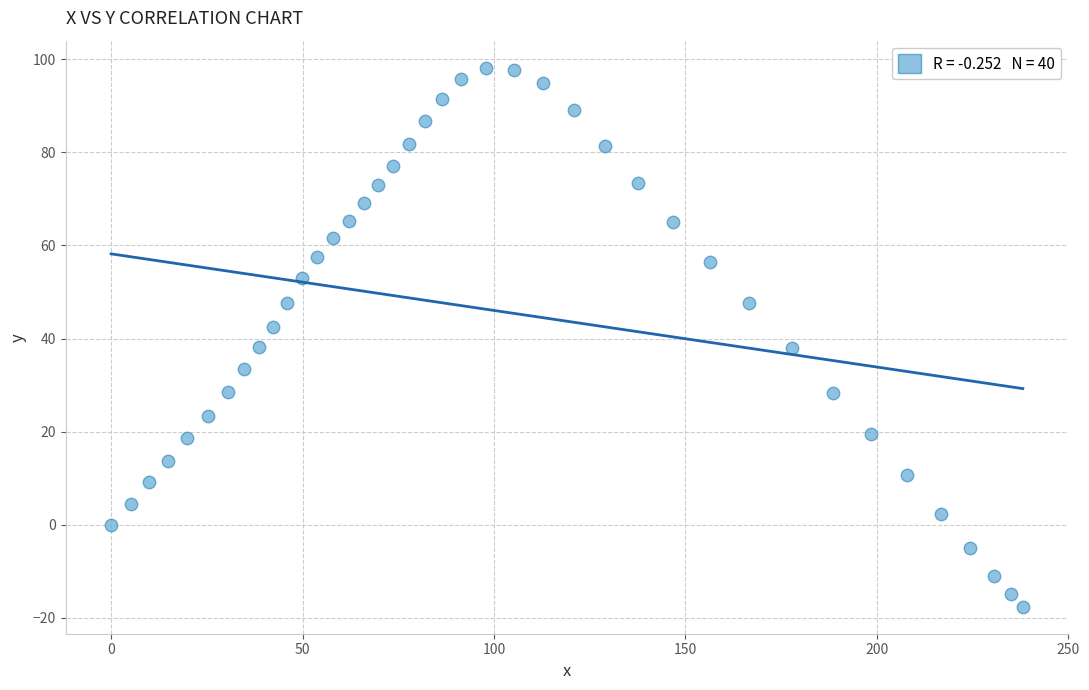

What is the range of X values (max minus min)?

238.1